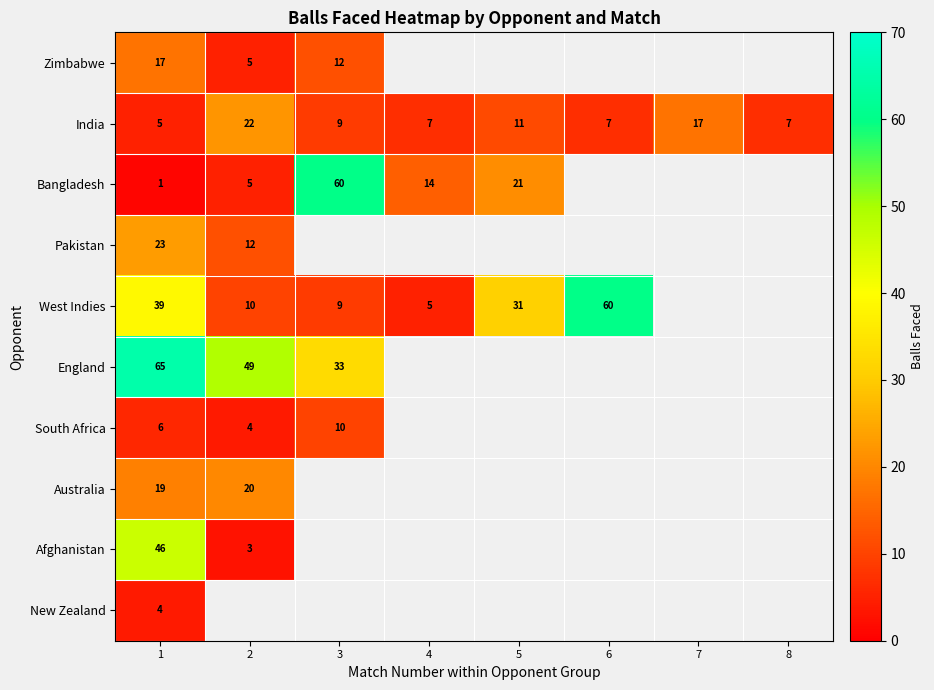

What is the lowest value of the India series?

5